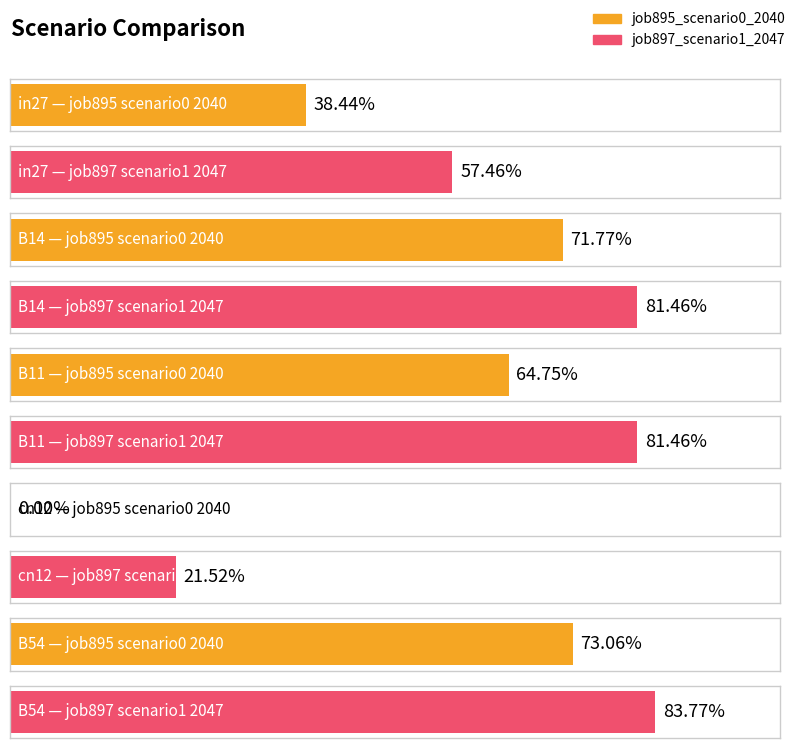

Rank the series by their maximum value, from highest to lowest.

job897_scenario1_2047, job895_scenario0_2040